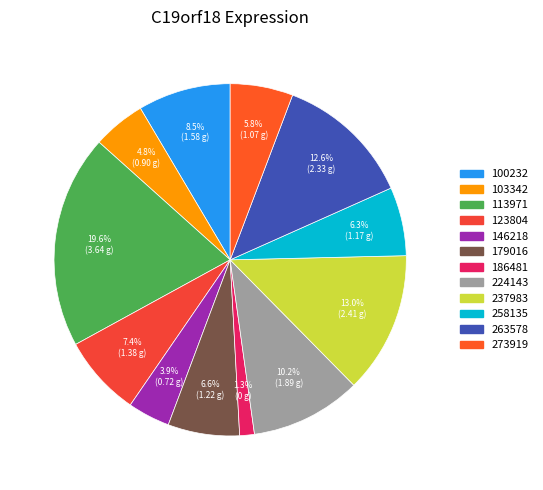

Is there a majority slice in this chart?

No